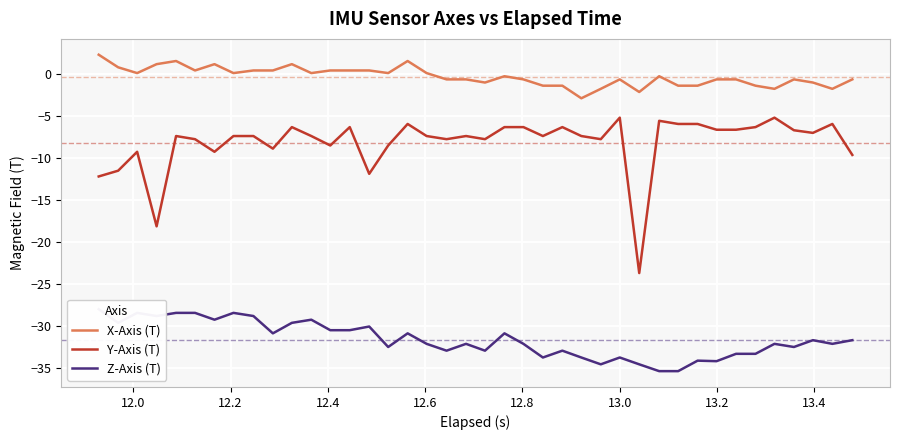

What is the highest value of the Y-Axis (T) series?

-5.2